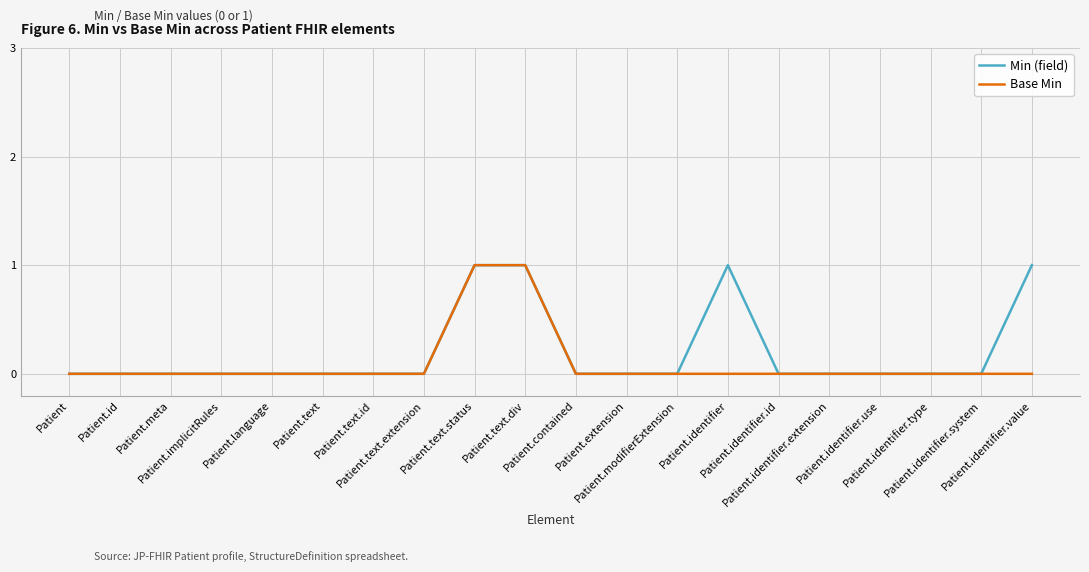

Which series has the largest total across all categories?

Min (field)